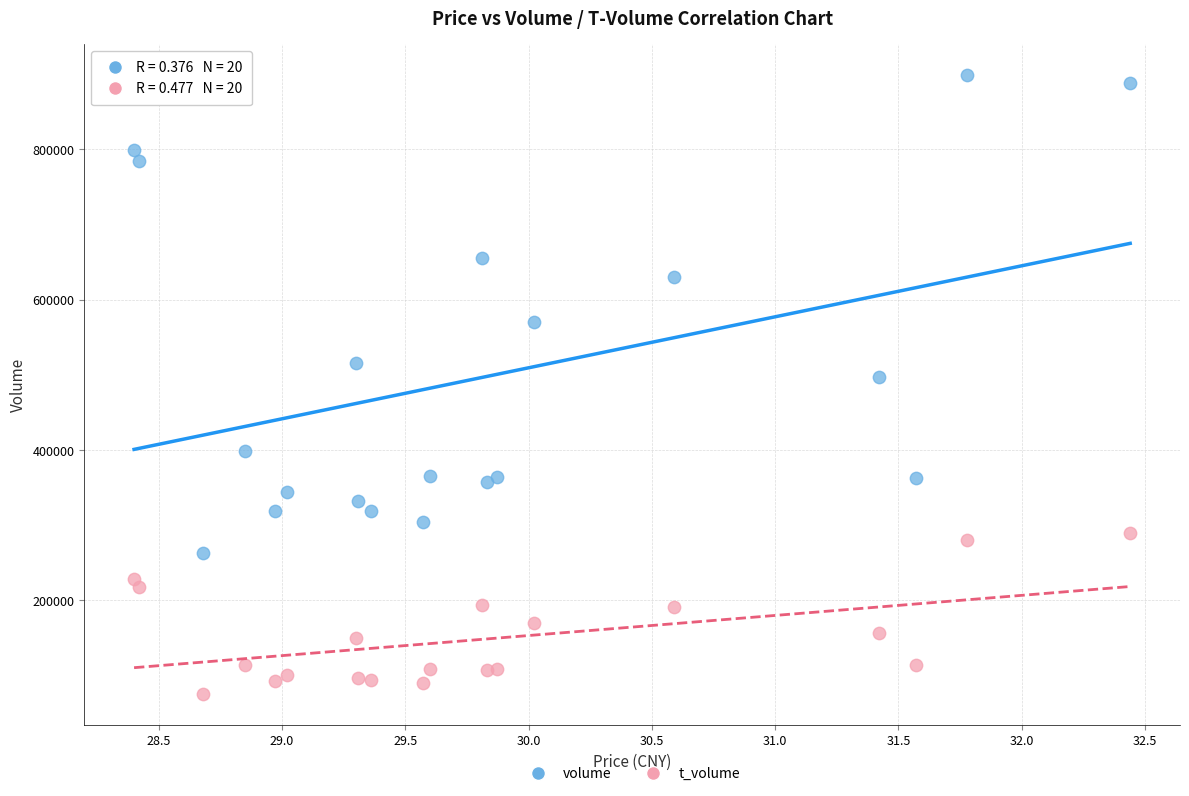

Which series contains the lowest Y value?

t_volume